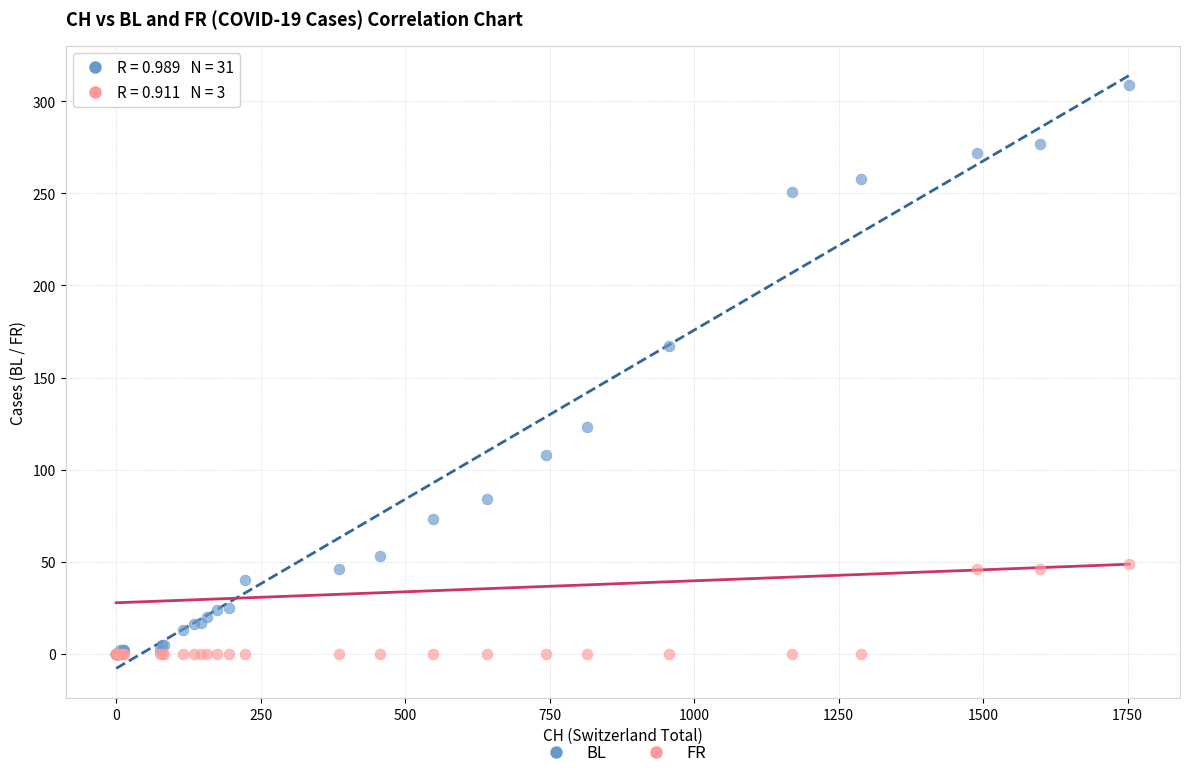

Across all series, what Y value is closest to 154?

167